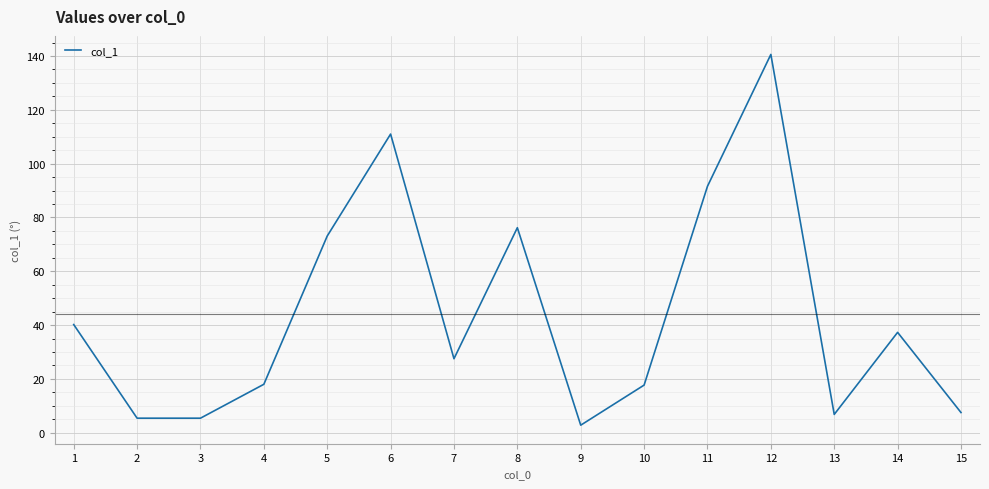

Count the number of categories in the chart.

15